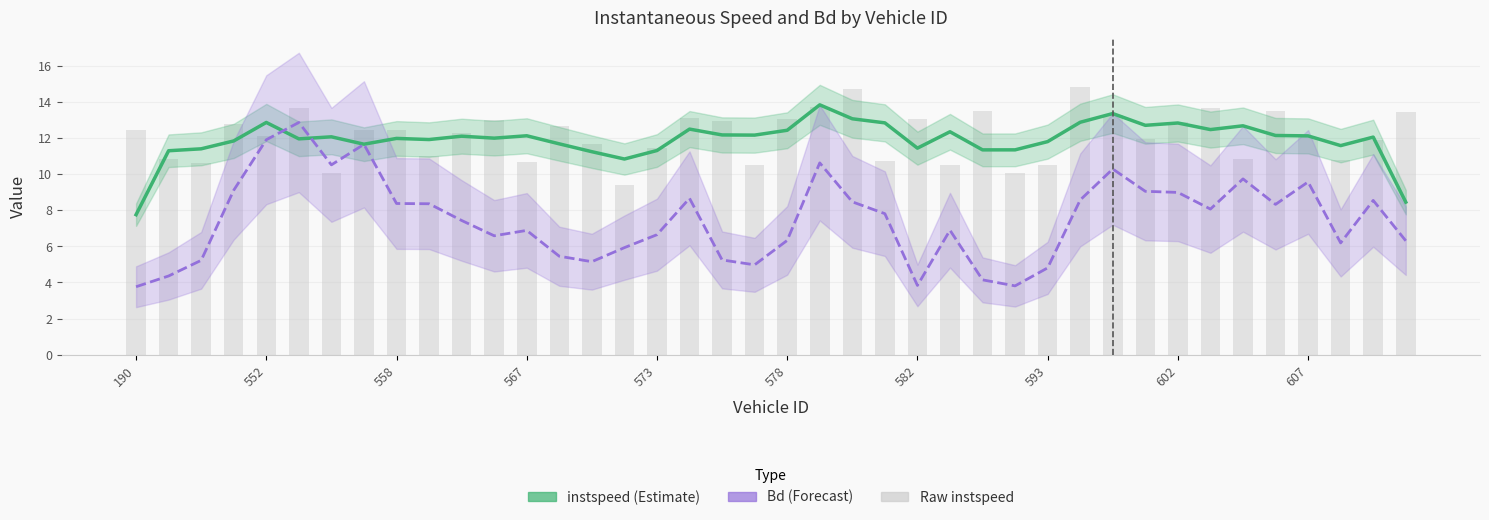

Where is Bd nearest to the value 8?

33